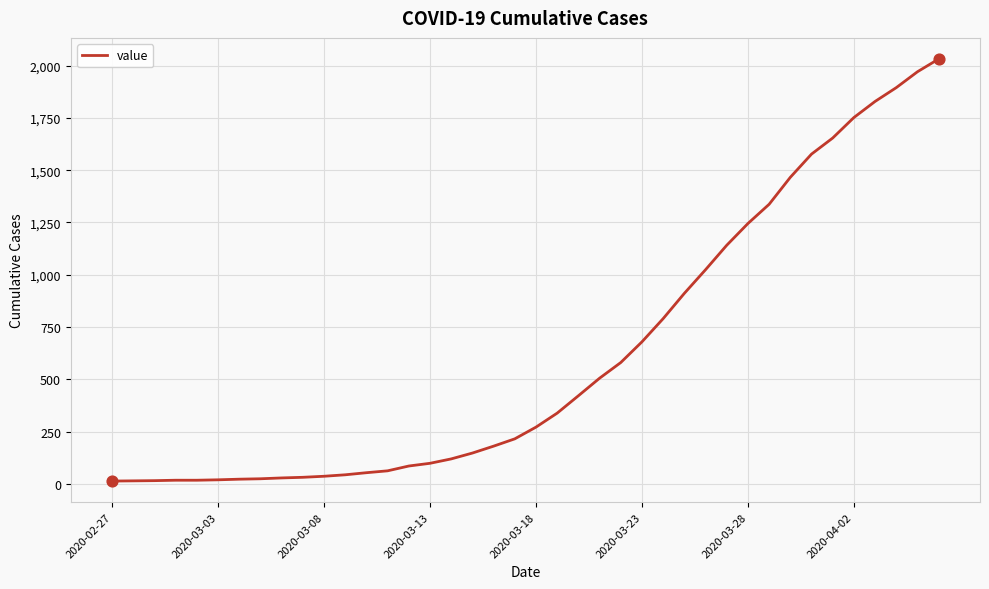

How many lines are shown in the chart?

1